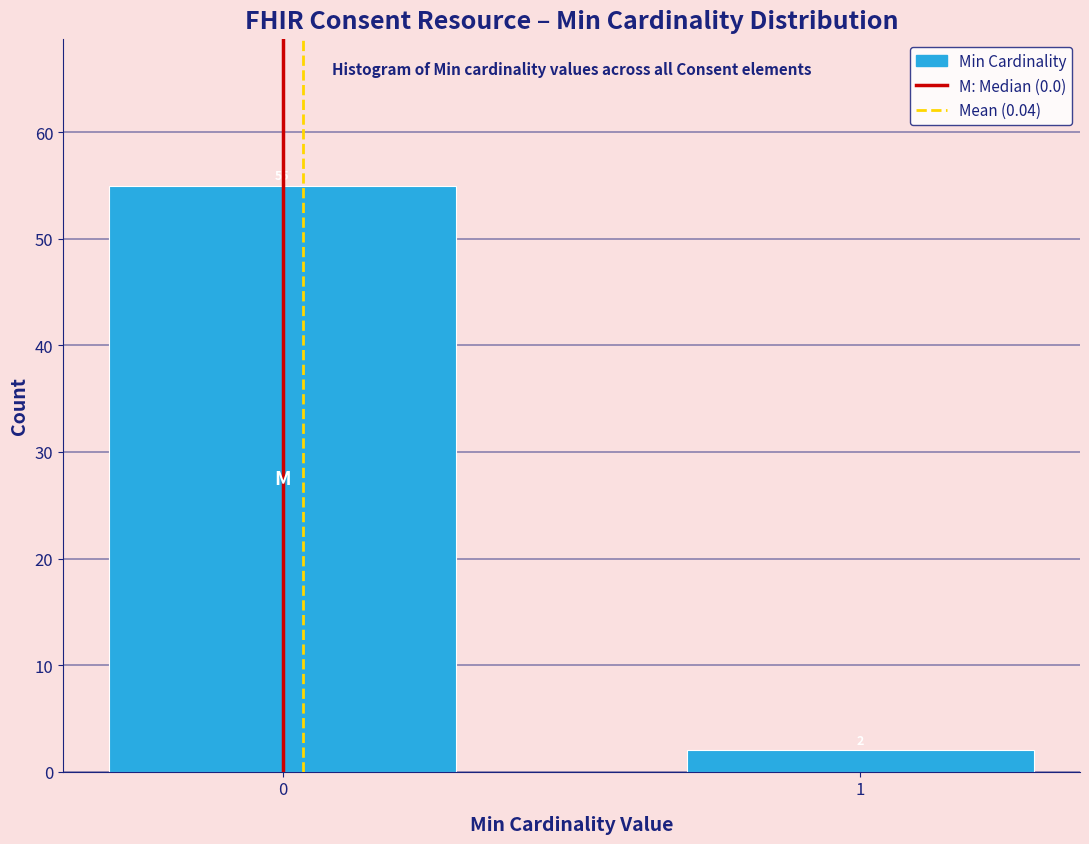

Reading right to left, what are all the values shown in this chart?

2	55